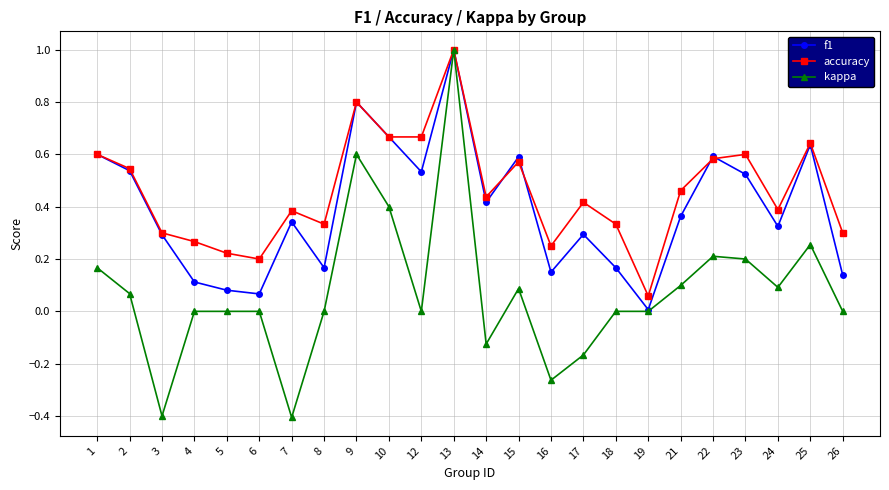

True or false: accuracy has more than 0 points higher than both neighbors.

True